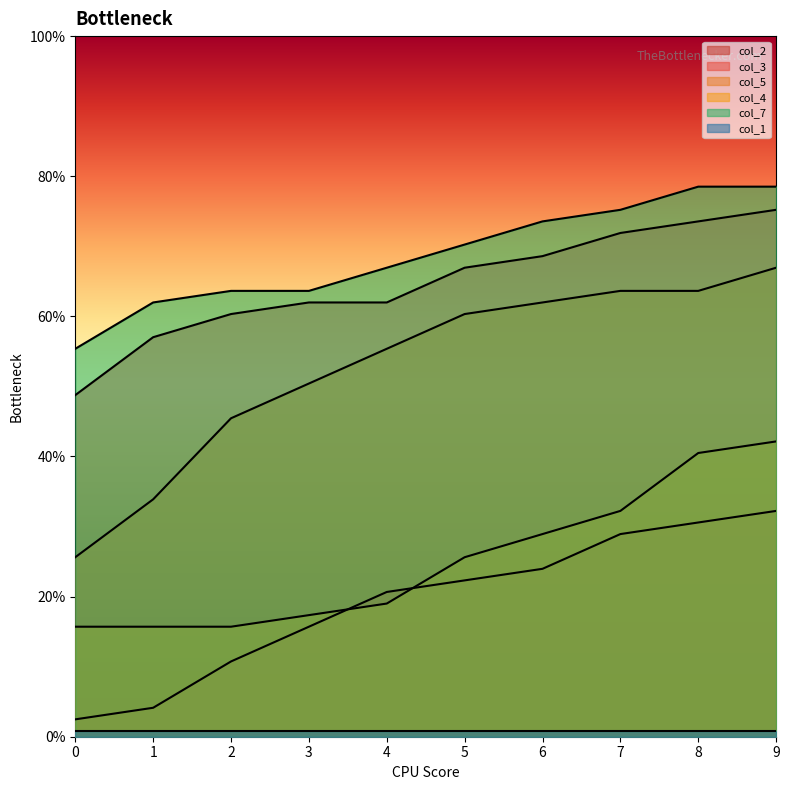

Is the value of col_3 at 9 greater than the value of col_2 at 8?

Yes